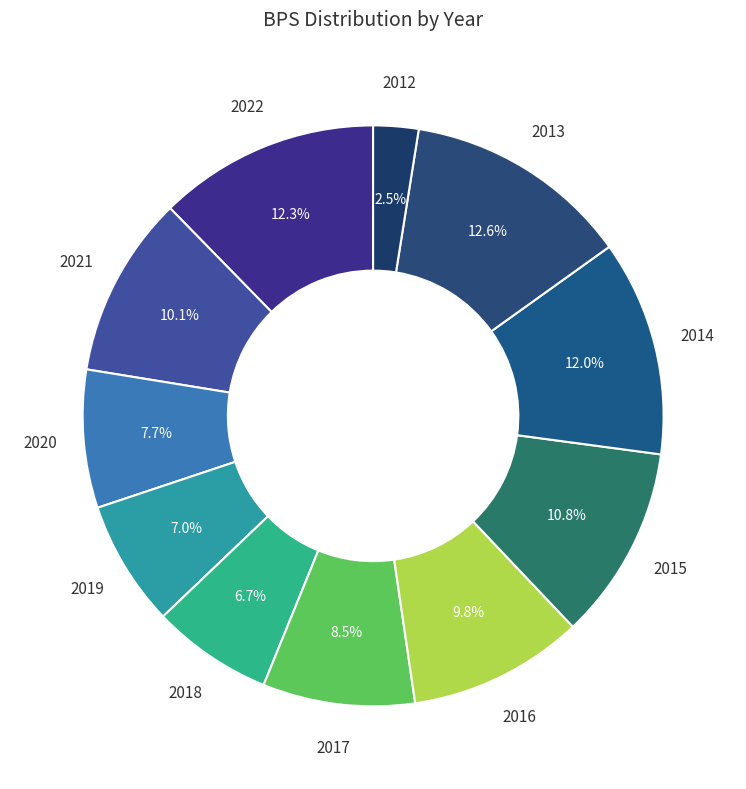

True or false: 2016 accounts for 1% of the total.

False